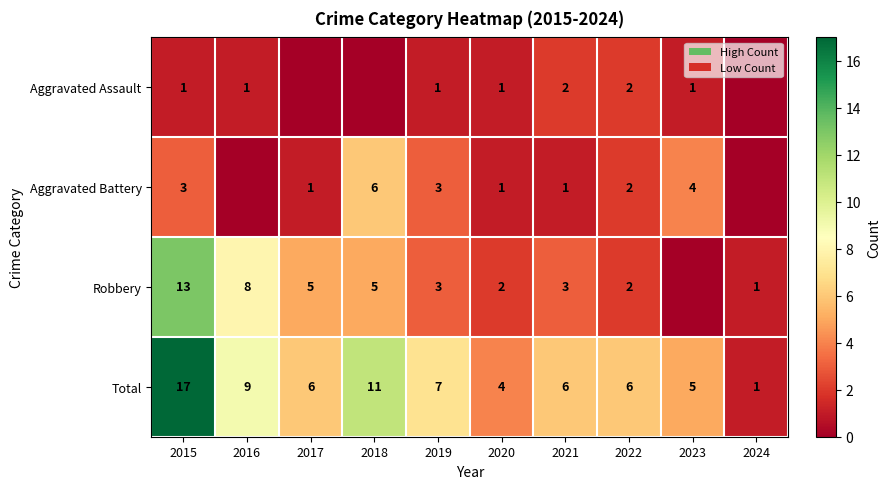

What is the difference between the highest and lowest values at 2020?

3